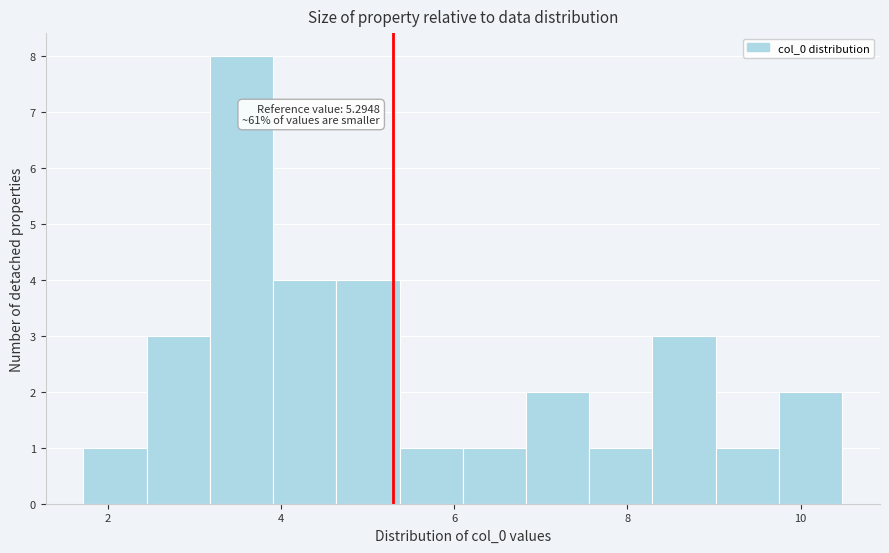

Read against the x-axis, roughly where is the centre of the tallest bar?

3.6